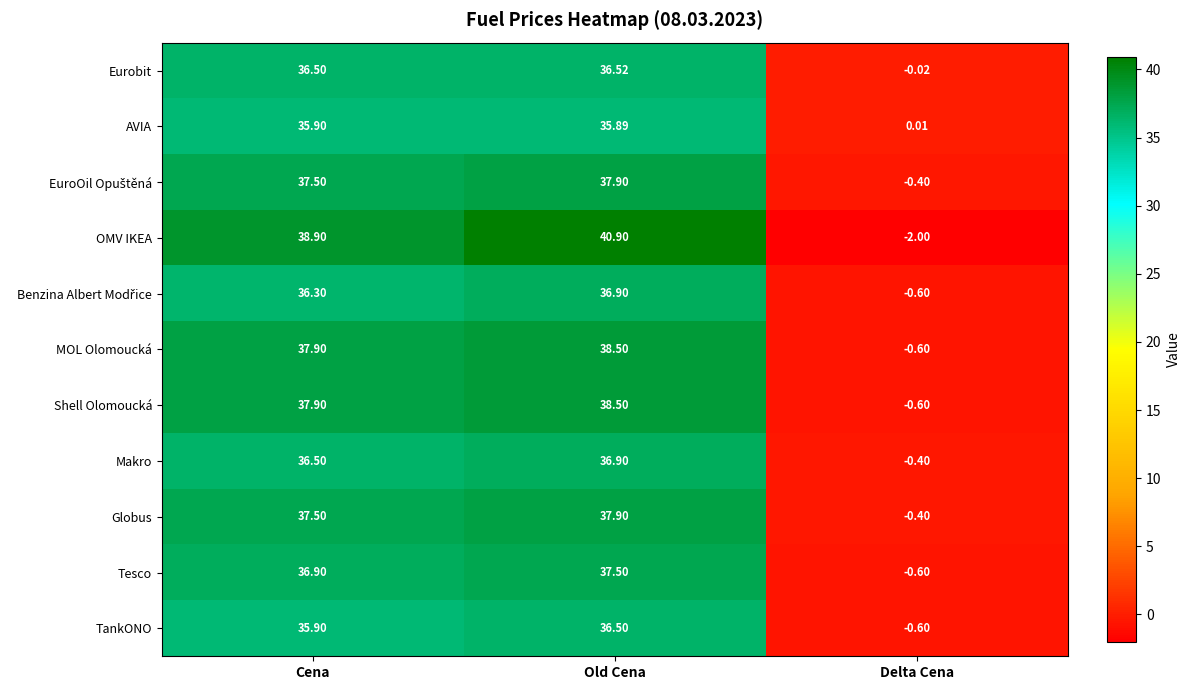

Which series has the largest total across all categories?

OMV IKEA